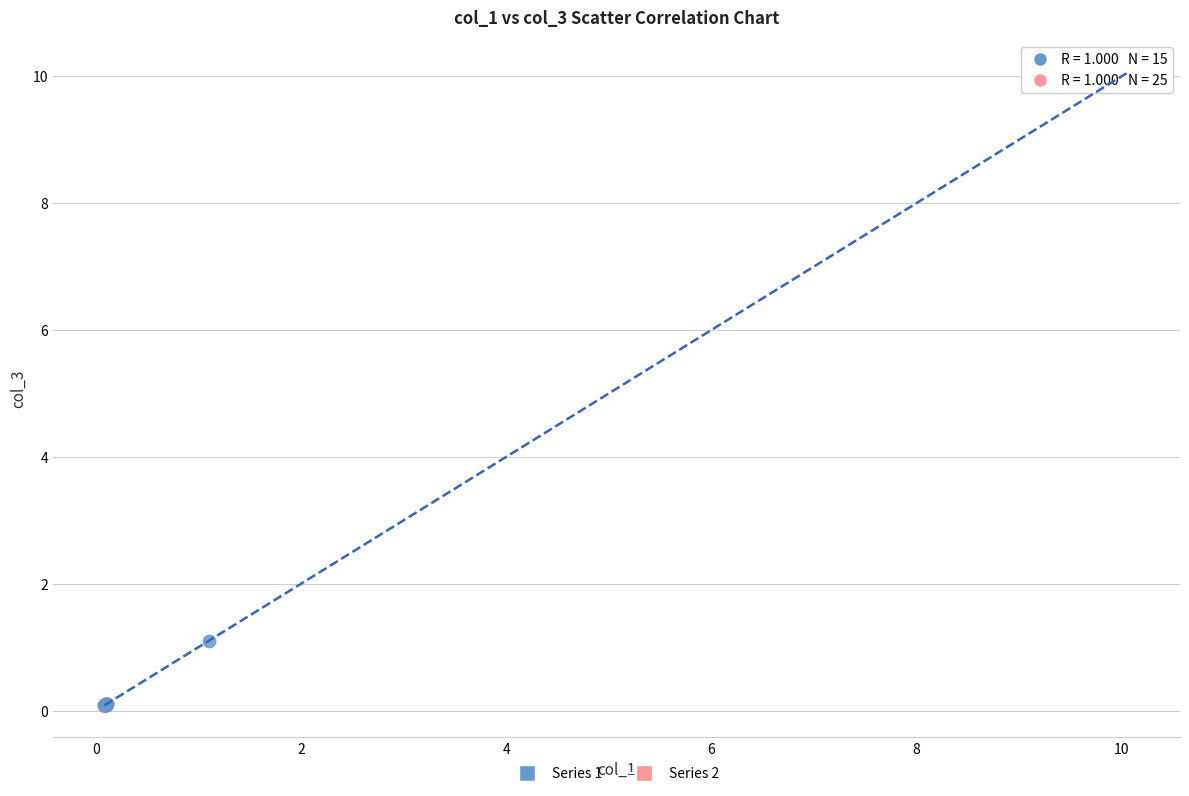

What are all the series names shown in the legend?

Series 1, Series 2